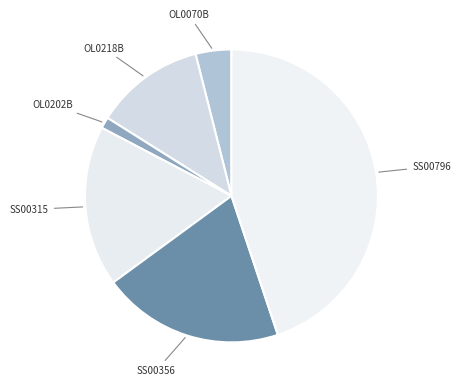

What is the smallest slice in the pie chart?

OL0202B